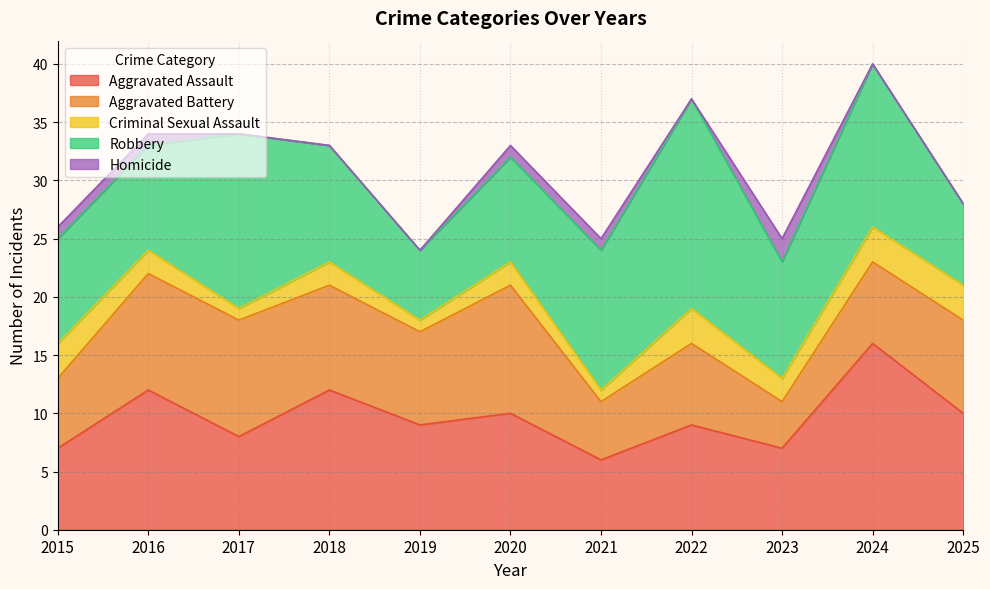

What is the difference between the highest and lowest values at 2021?

11